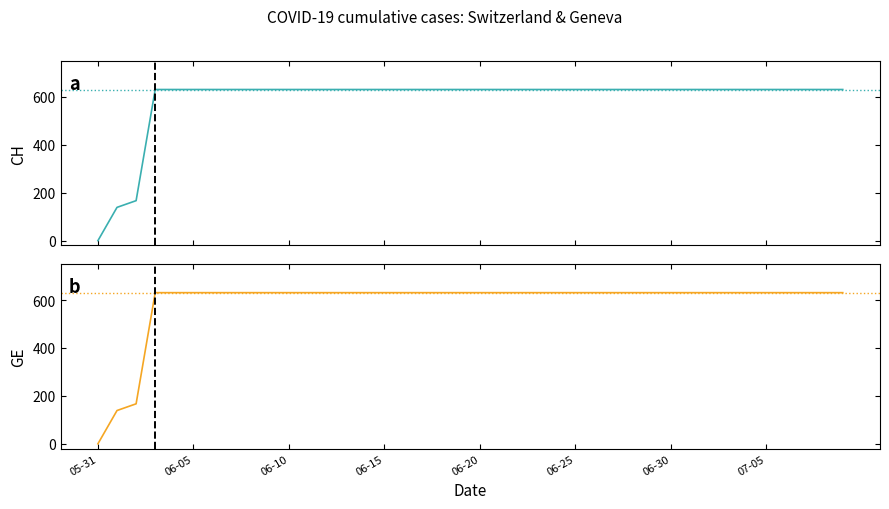

At which label does CH reach its minimum?

05-31